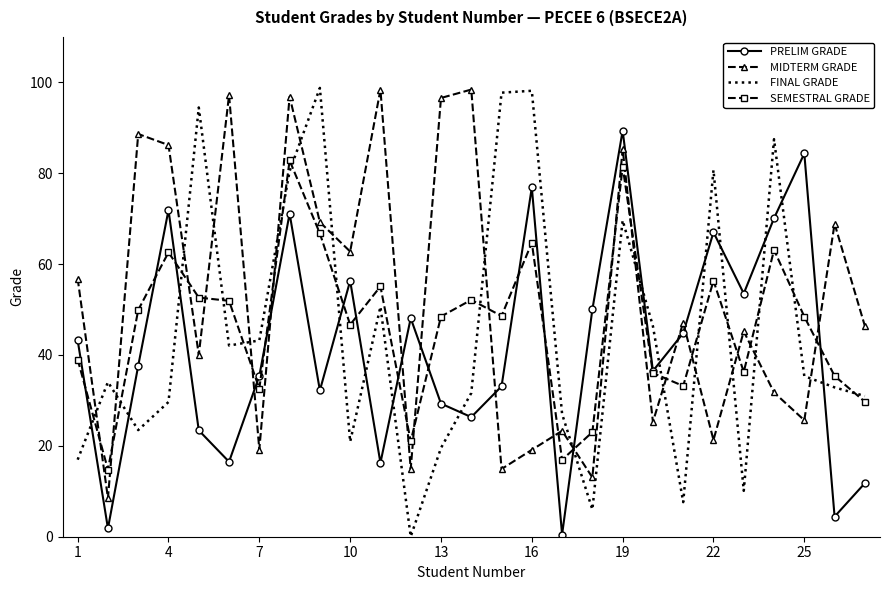

Which series has the largest total across all categories?

MIDTERM GRADE